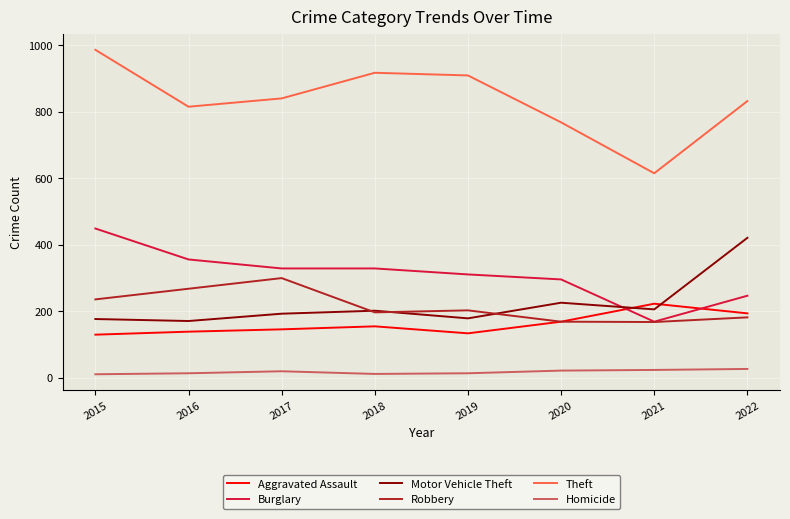

Which series has the widest spread of values?

Theft